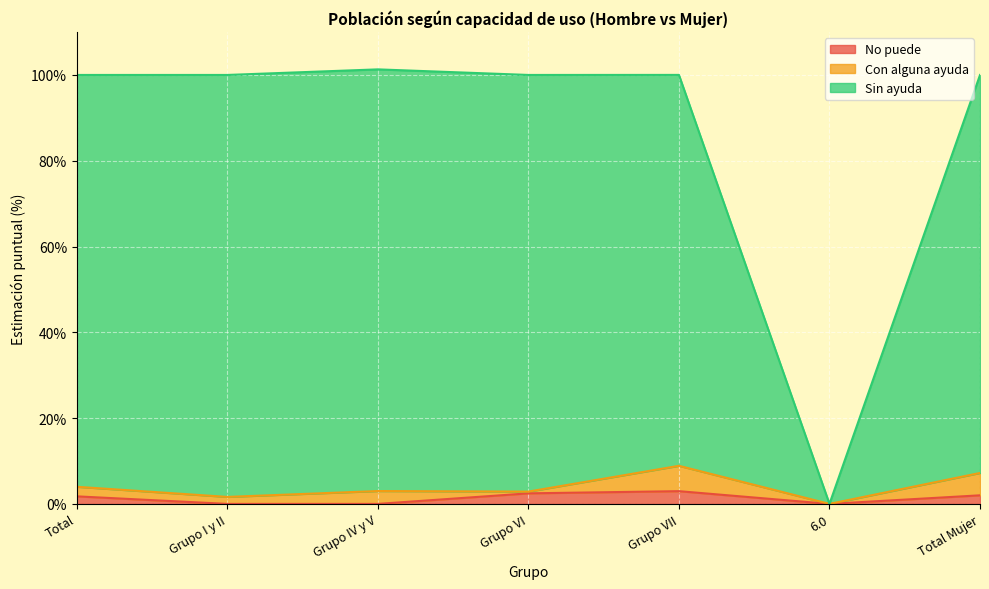

Which series has the largest total across all categories?

Sin ayuda